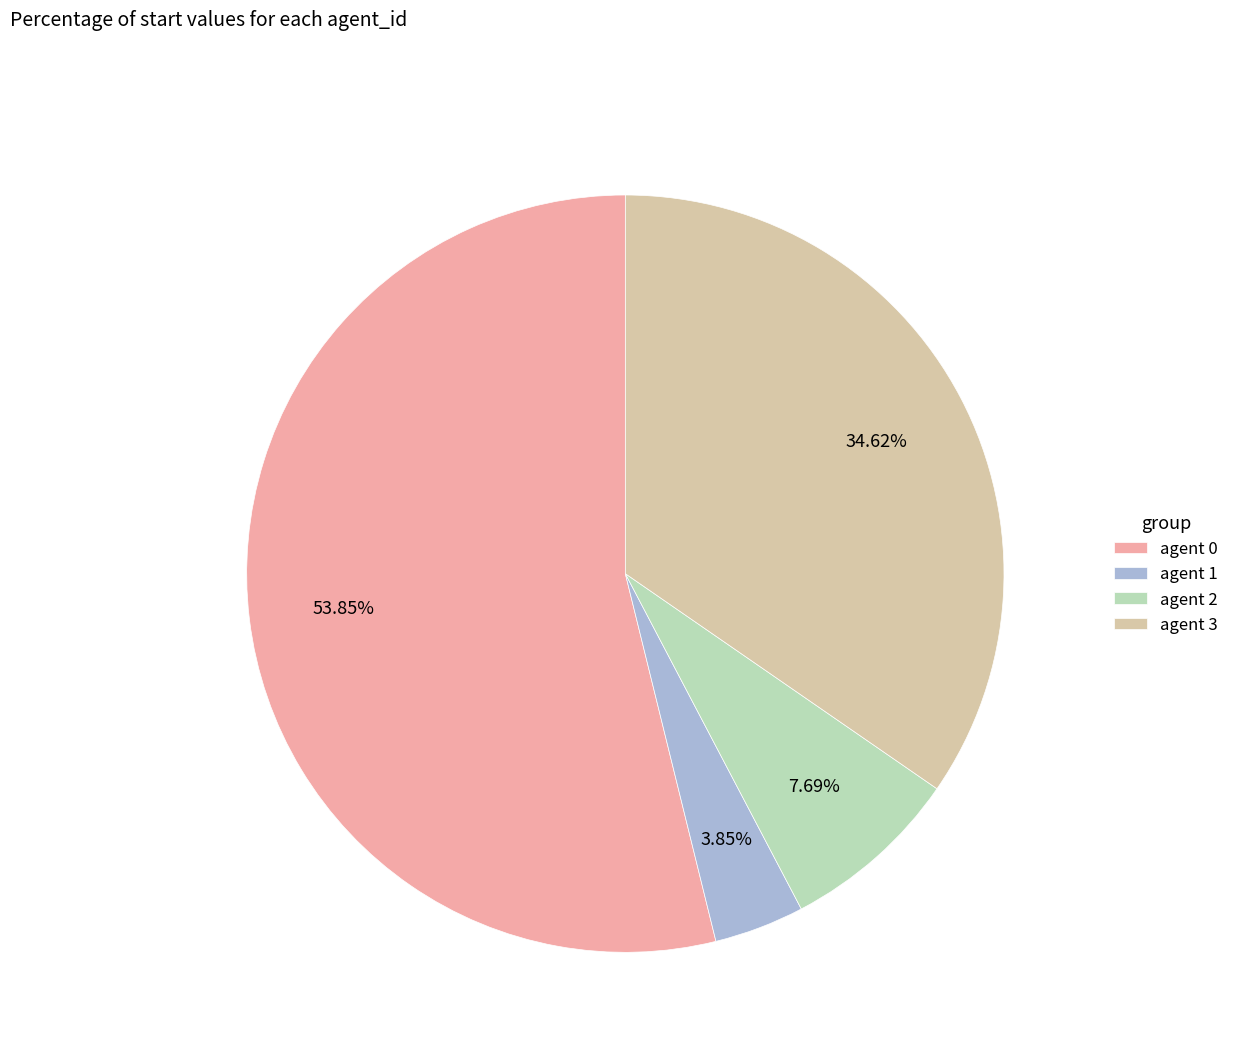

Rank the categories by value from lowest to highest.

agent 1, agent 2, agent 3, agent 0